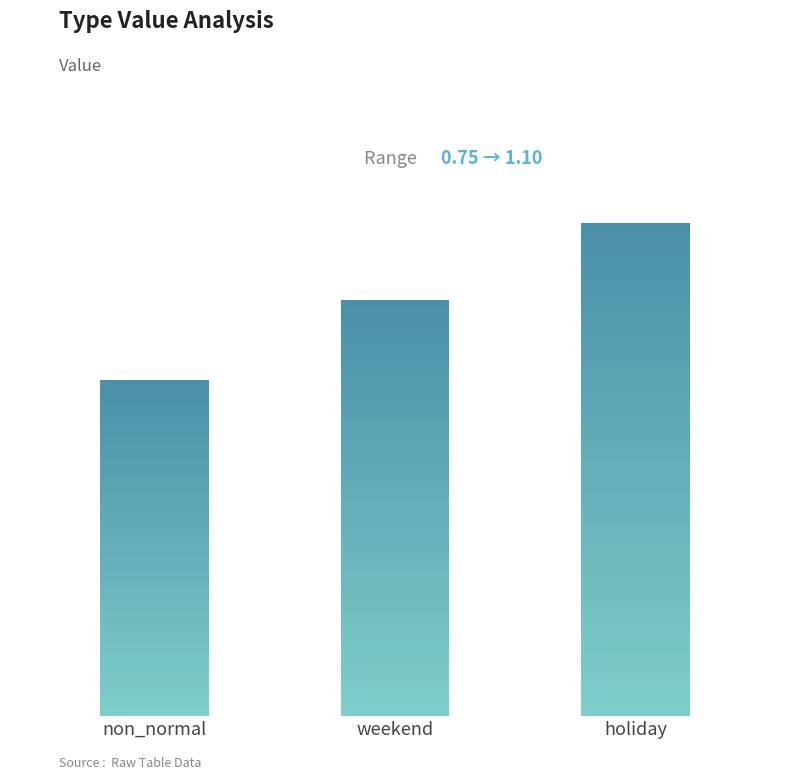

Are the bars horizontal?

No